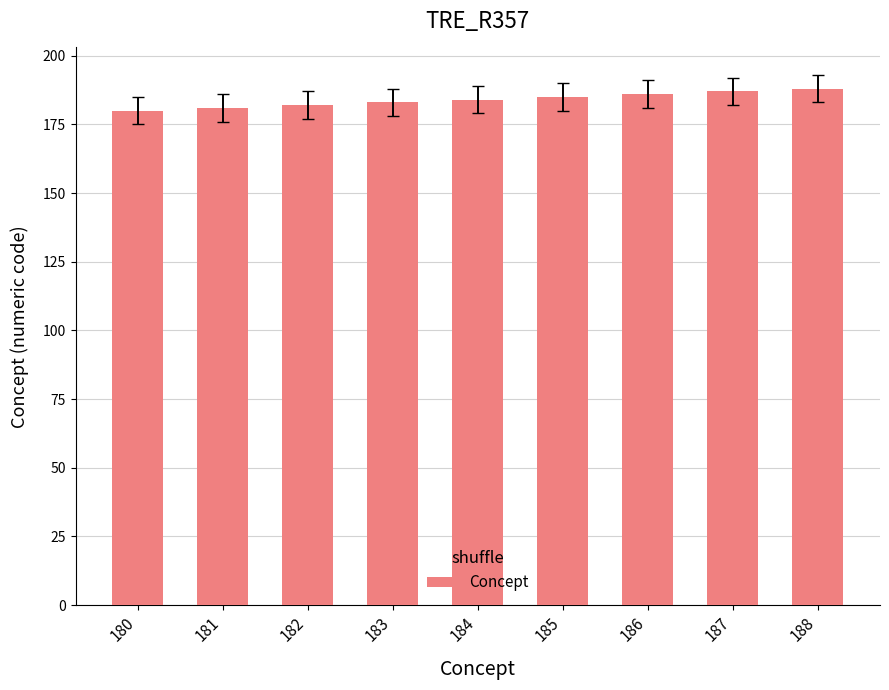

How many data points are less than 184?

4